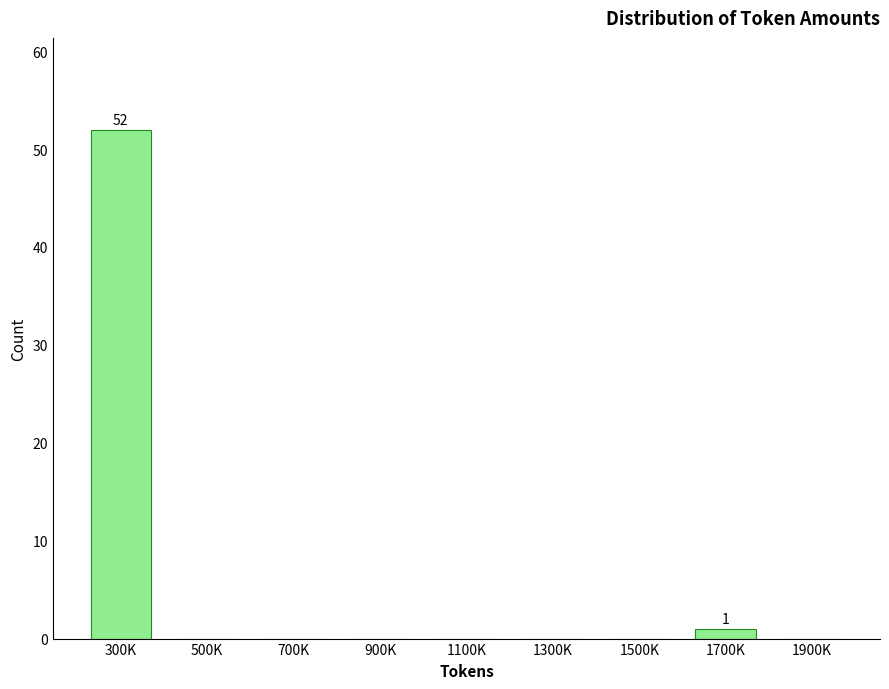

Reading left to right, extract all data points from this chart.

300K=52	500K=0	700K=0	900K=0	1100K=0	1300K=0	1500K=0	1700K=1	1900K=0